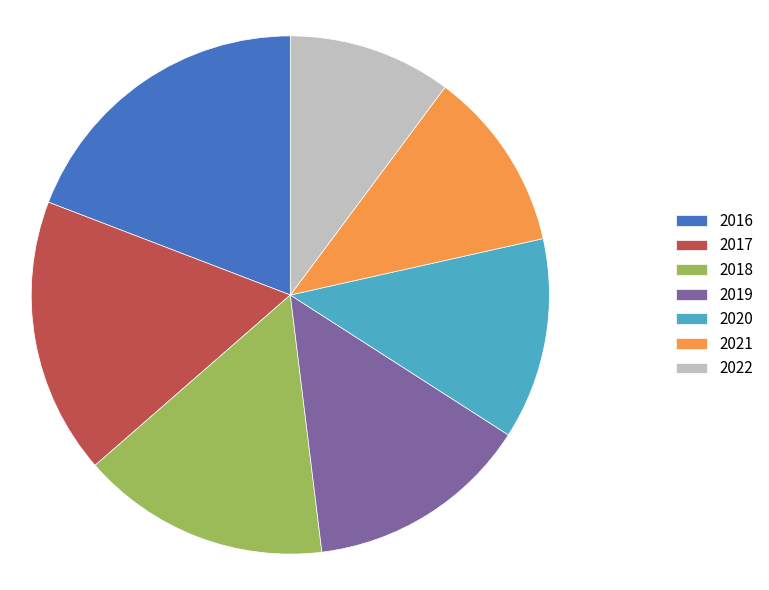

Does any single category account for the majority?

No